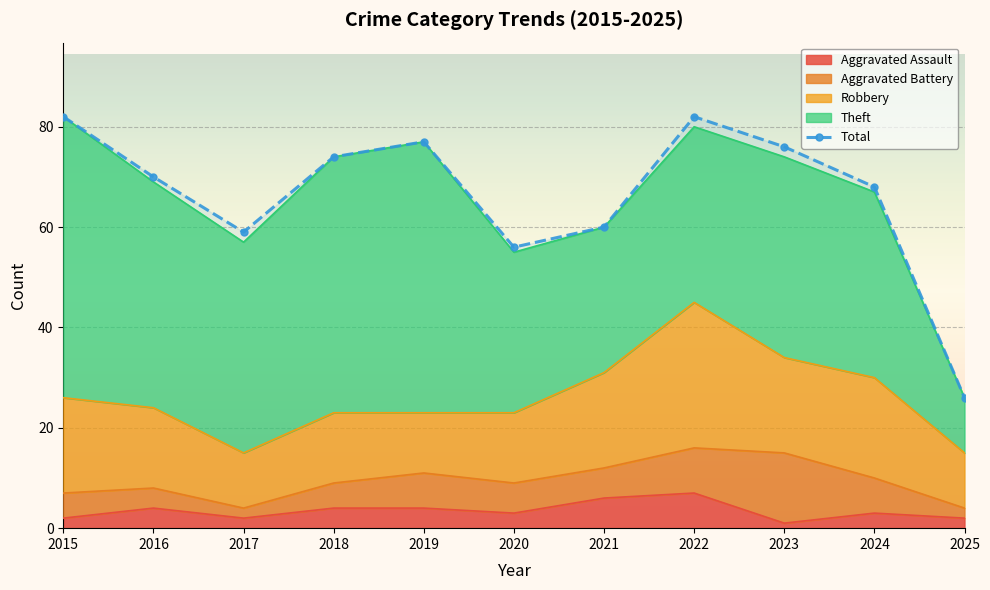

The chart shows a value of 23 at 2021. True or false?

False